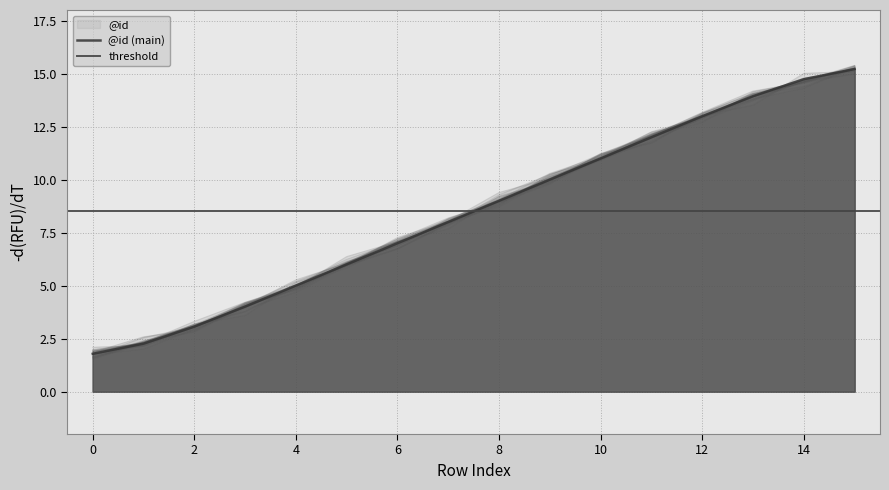

Which category has the highest value across all series?

15